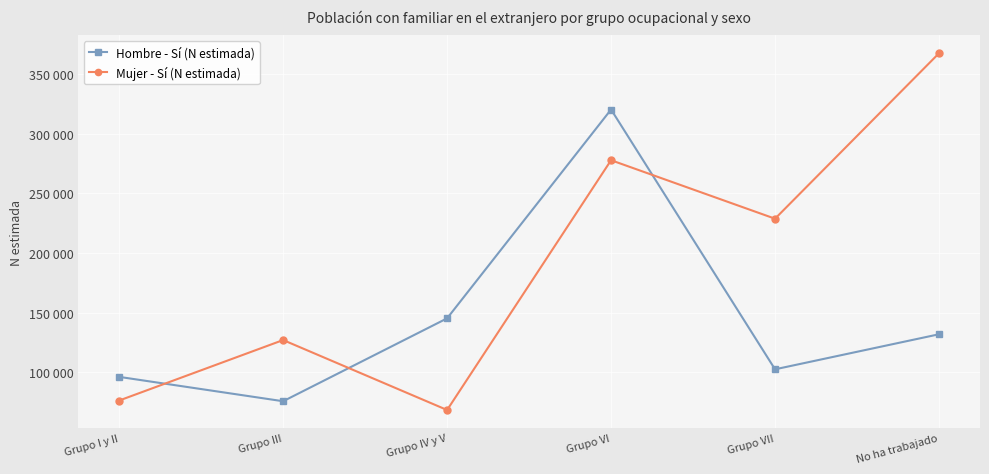

Which series changed the most between Grupo III and No ha trabajado?

Mujer - Sí (N estimada)